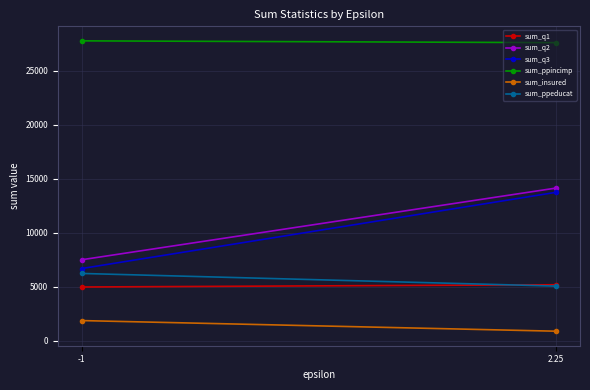

What is the difference between the sum_insured values at 2.25 and -1?

983